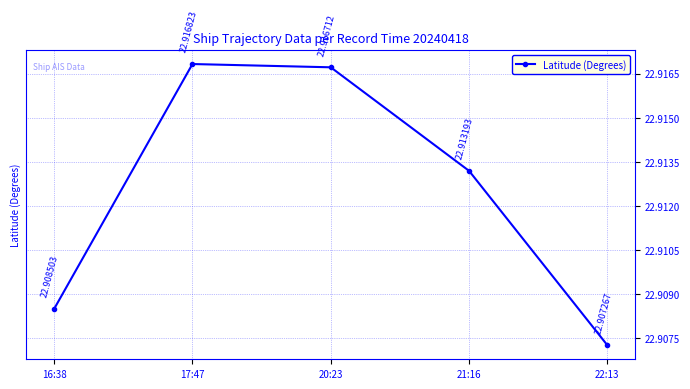

Rank the categories by value from lowest to highest.

22:13, 16:38, 21:16, 20:23, 17:47